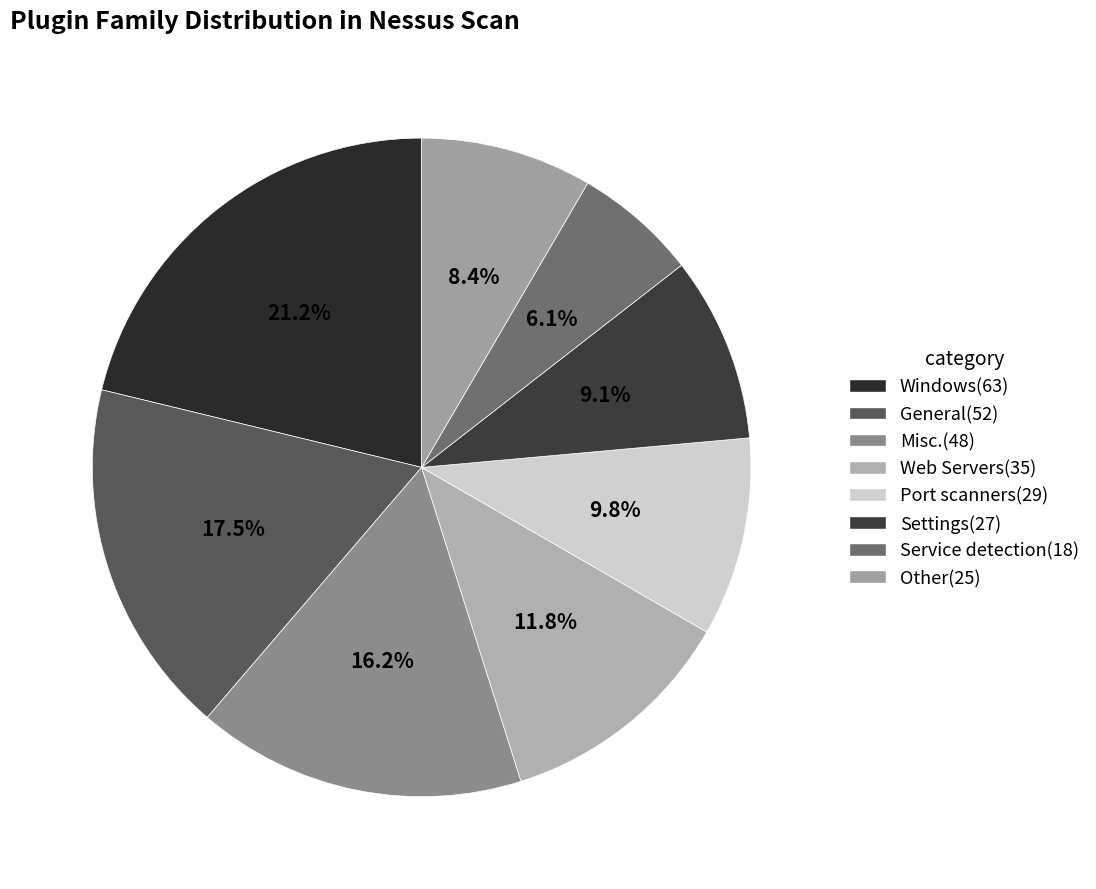

Count the number of slices in the pie.

8